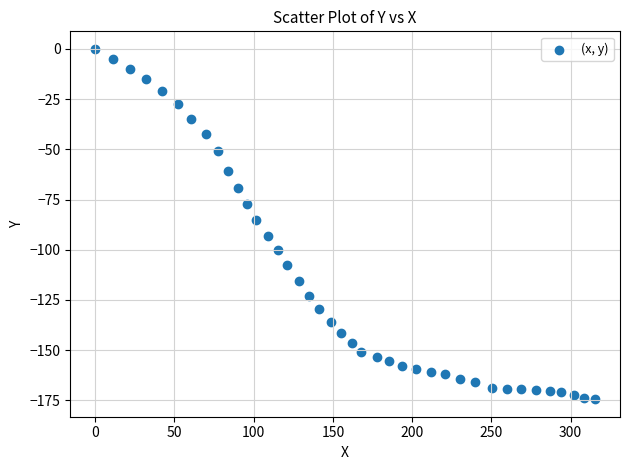

What is the range of X values (max minus min)?

315.4